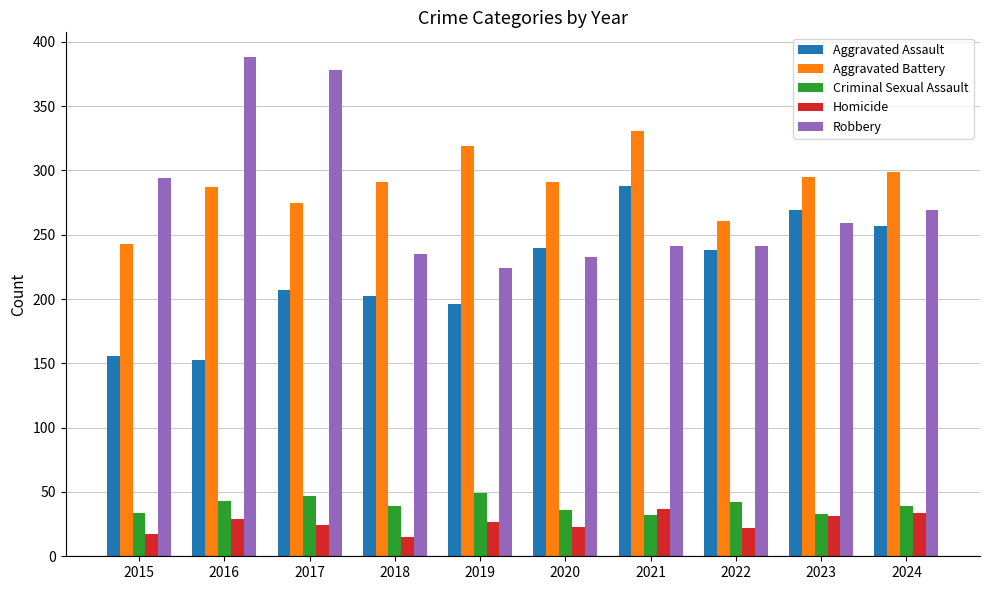

Where does the Aggravated Assault series first go above 238?

2020